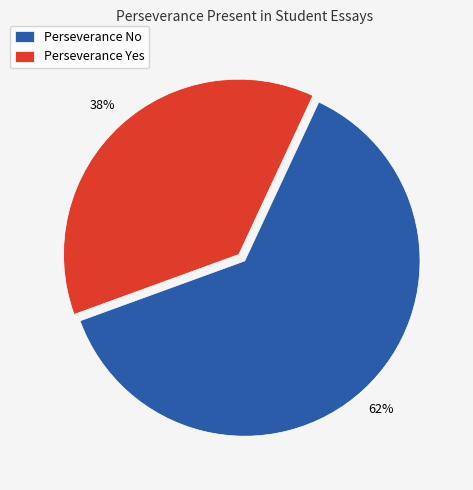

What is the largest slice in the pie chart?

Perseverance No